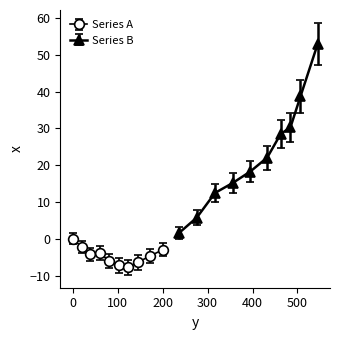

What is the minimum value for Series A?

-7.7